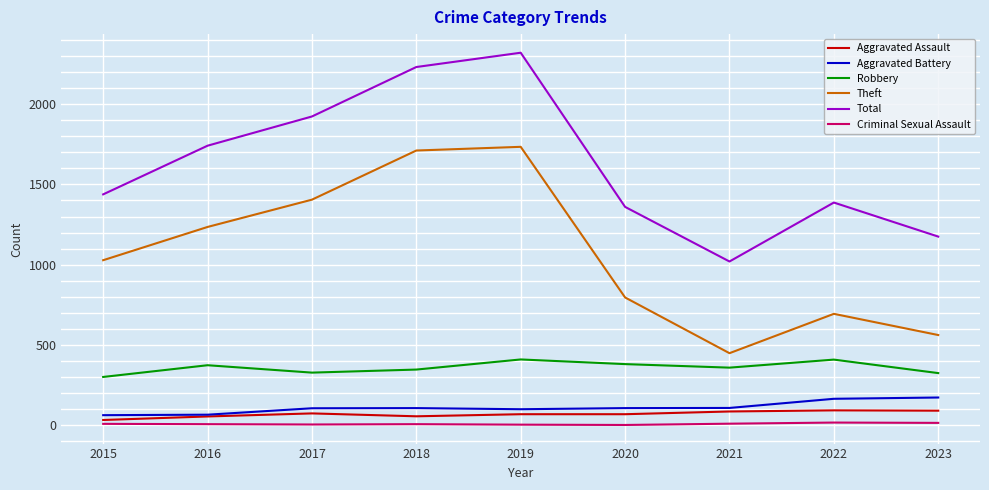

What is the average value of the Aggravated Battery series?

111